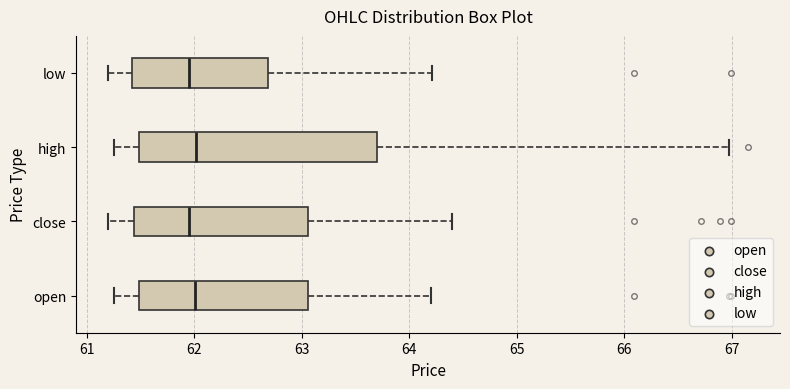

Where is the left edge of the box for high on the x-axis? The values are not printed on the chart, so give them approximately, as read against the axis.

61.5